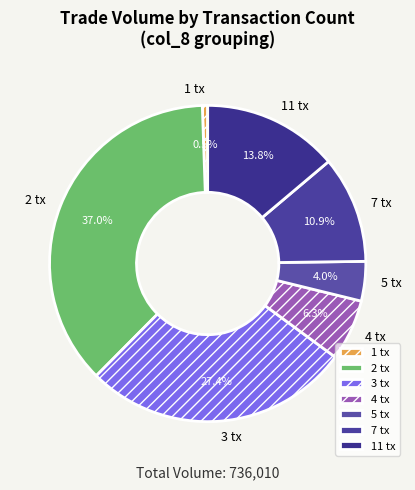

How much of the chart is everything except 11 tx?

86.2%